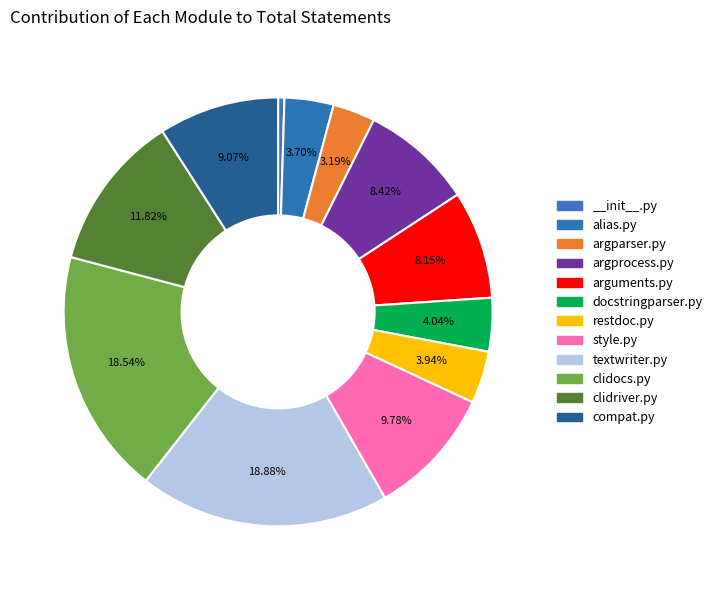

Count the number of slices in the pie.

12